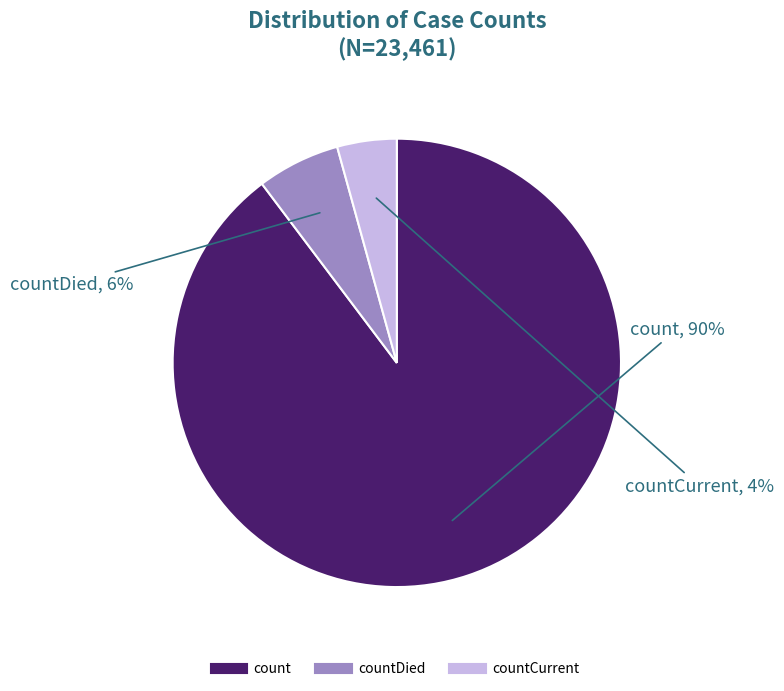

Is there a majority slice in this chart?

Yes